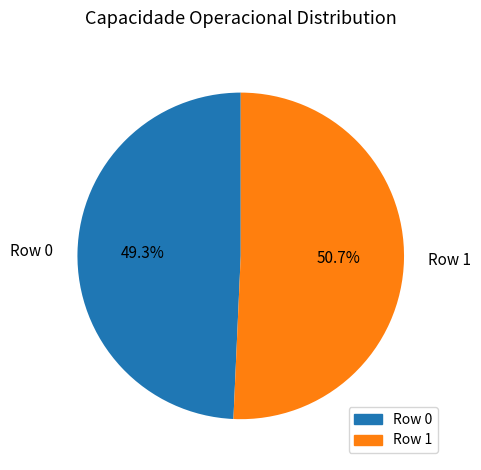

What percentage is the Row 1 slice, to the nearest percent?

51%